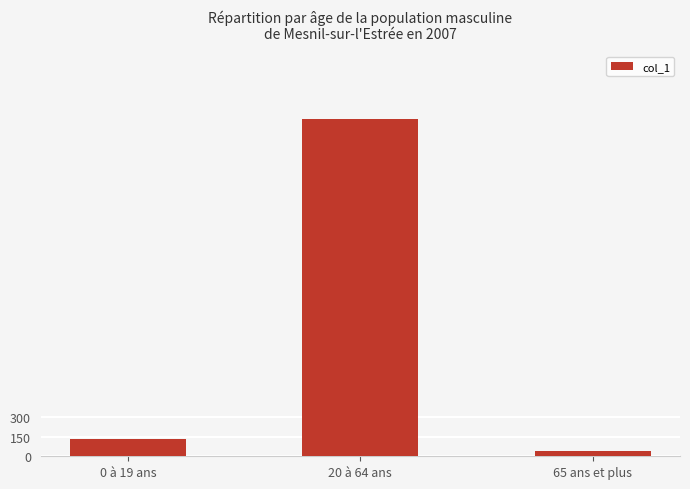

Rank the categories by value from lowest to highest.

65 ans et plus, 0 à 19 ans, 20 à 64 ans